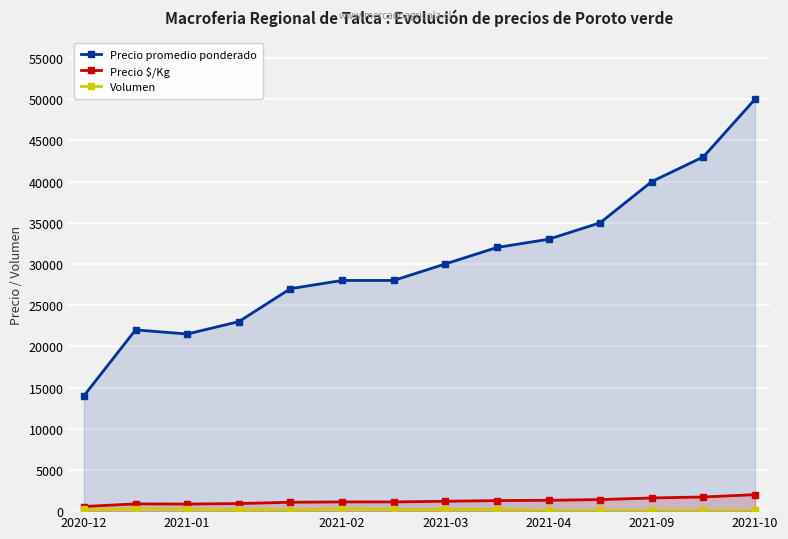

What is the difference between the maximum and second lowest values in the Precio $/Kg series?

1140